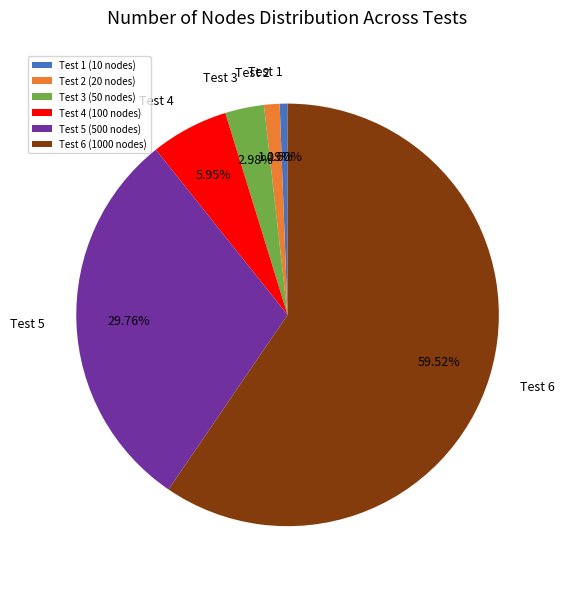

Between Test 5 (500 nodes) and Test 1 (10 nodes), which is larger?

Test 5 (500 nodes)